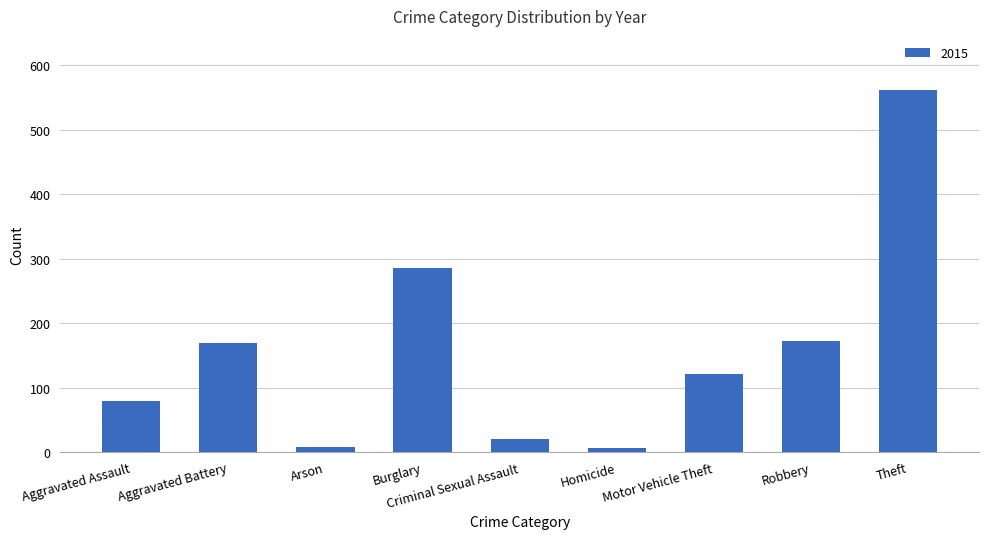

Read the value at Theft.

561